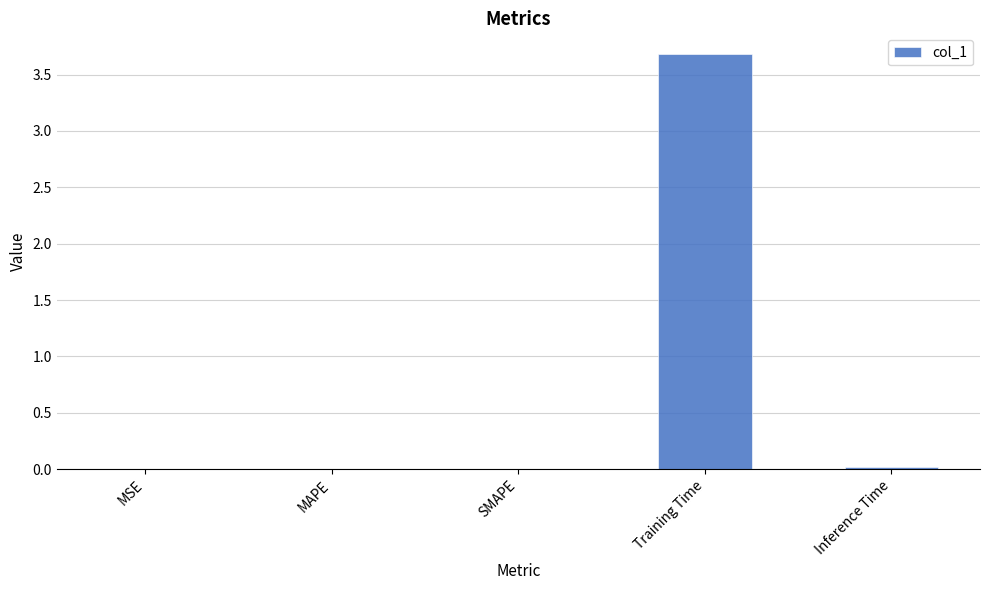

The value at MAPE is 0.0. True or false?

True